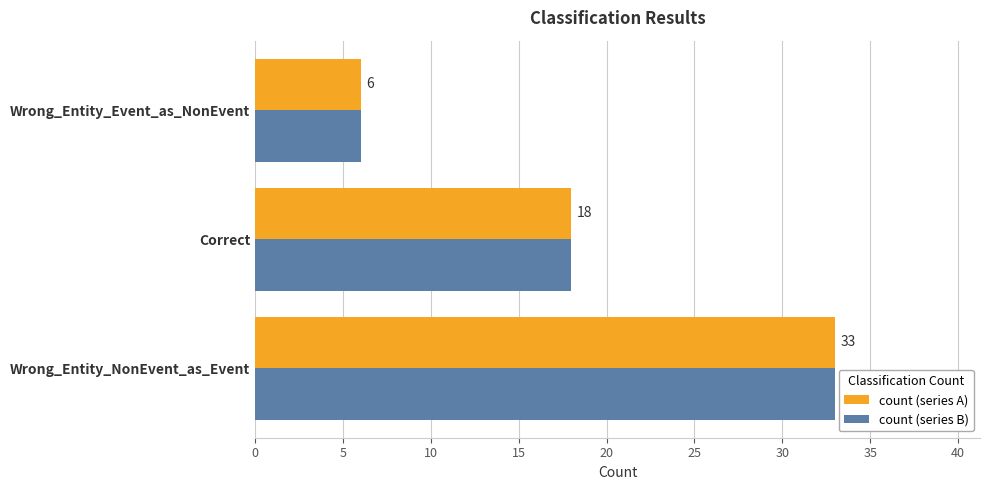

Where is count (series B) nearest to the value 19?

Correct